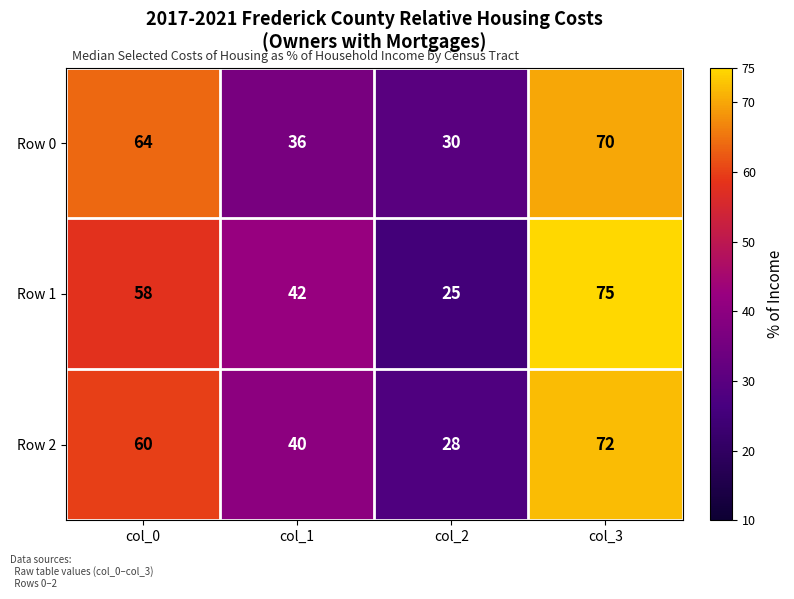

What is the smallest value displayed?

25